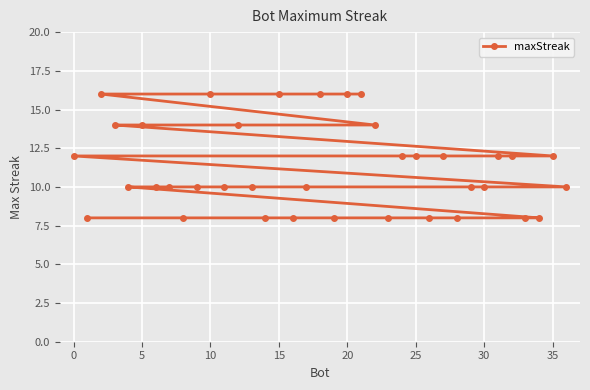

What is the approximate value at 15?

16